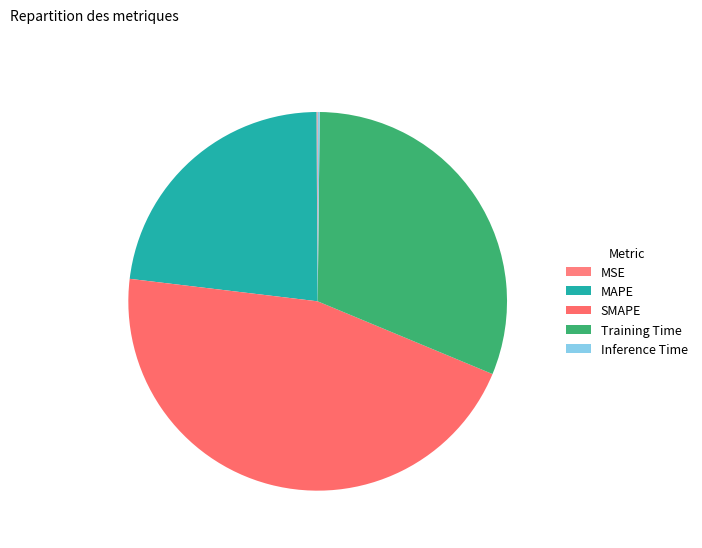

Which slice is the smallest?

MSE